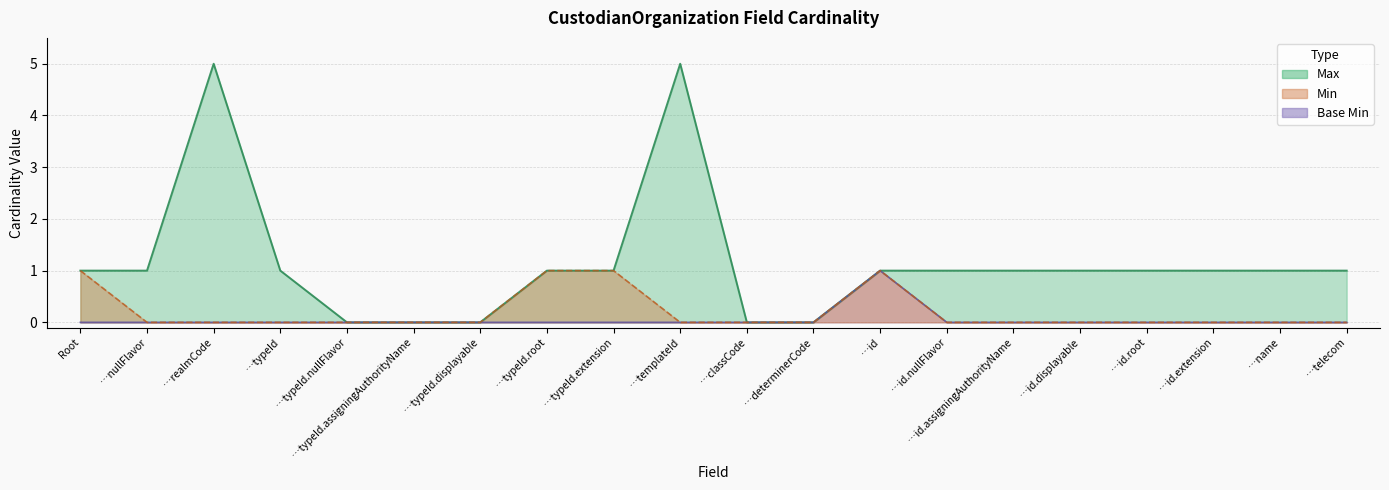

True or false: Min and Base Min intersect in this chart.

False